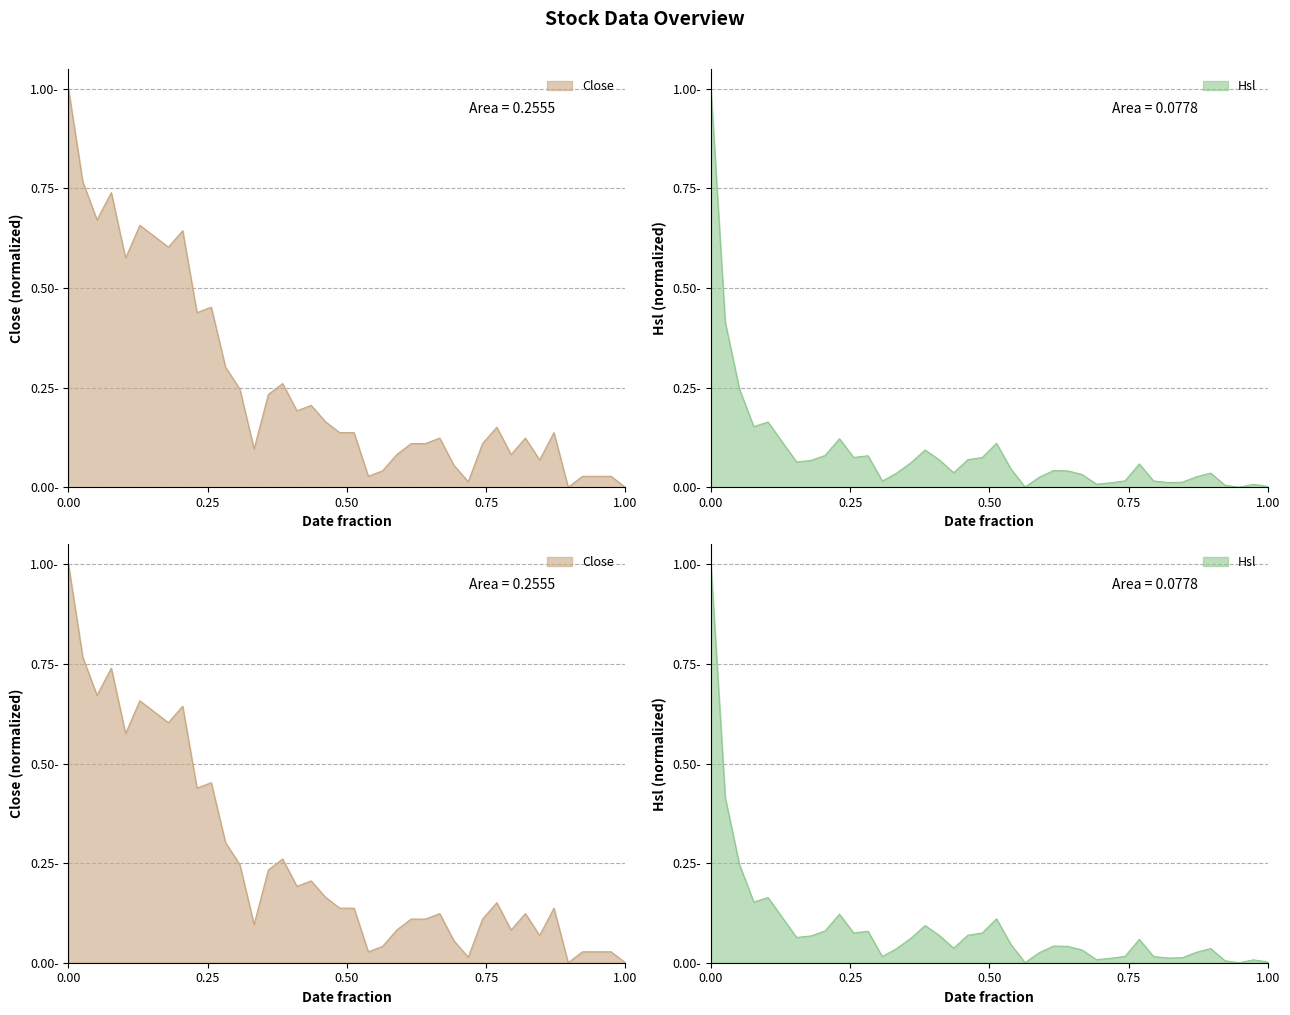

In Hsl, how many points are lower than both neighbors (excluding endpoints)?

9